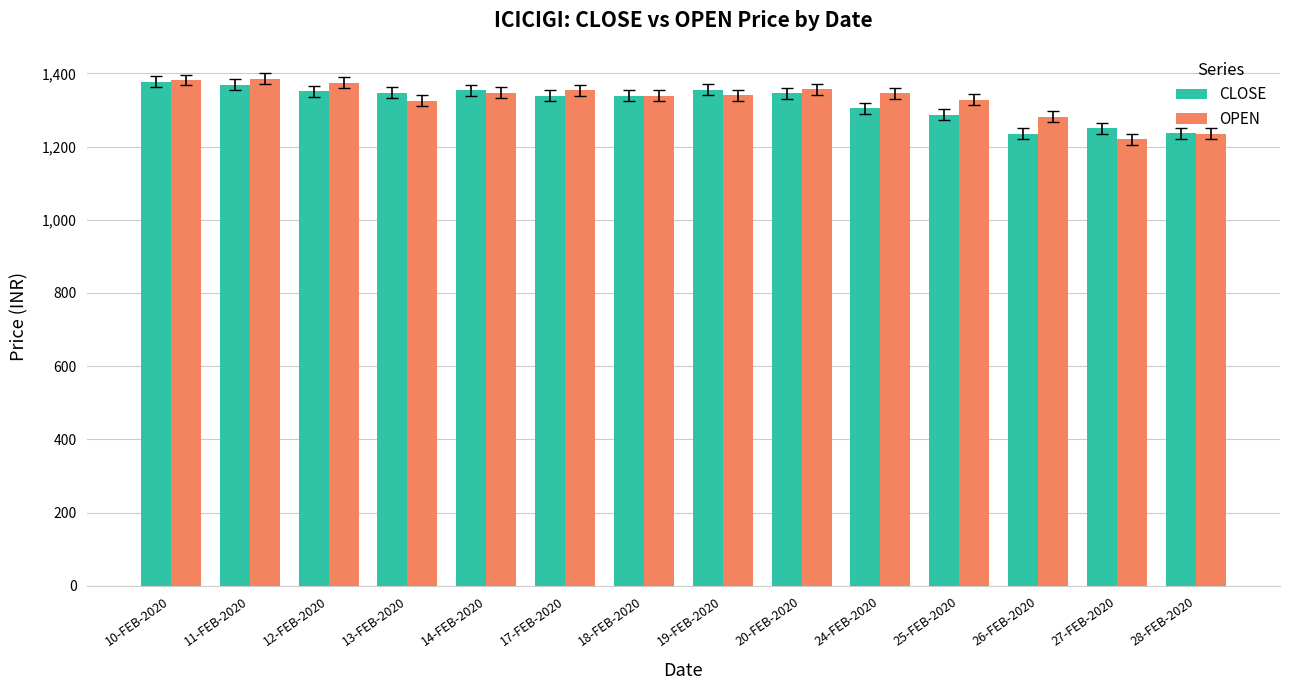

What is the total value across all series at 18-FEB-2020?

2678.4